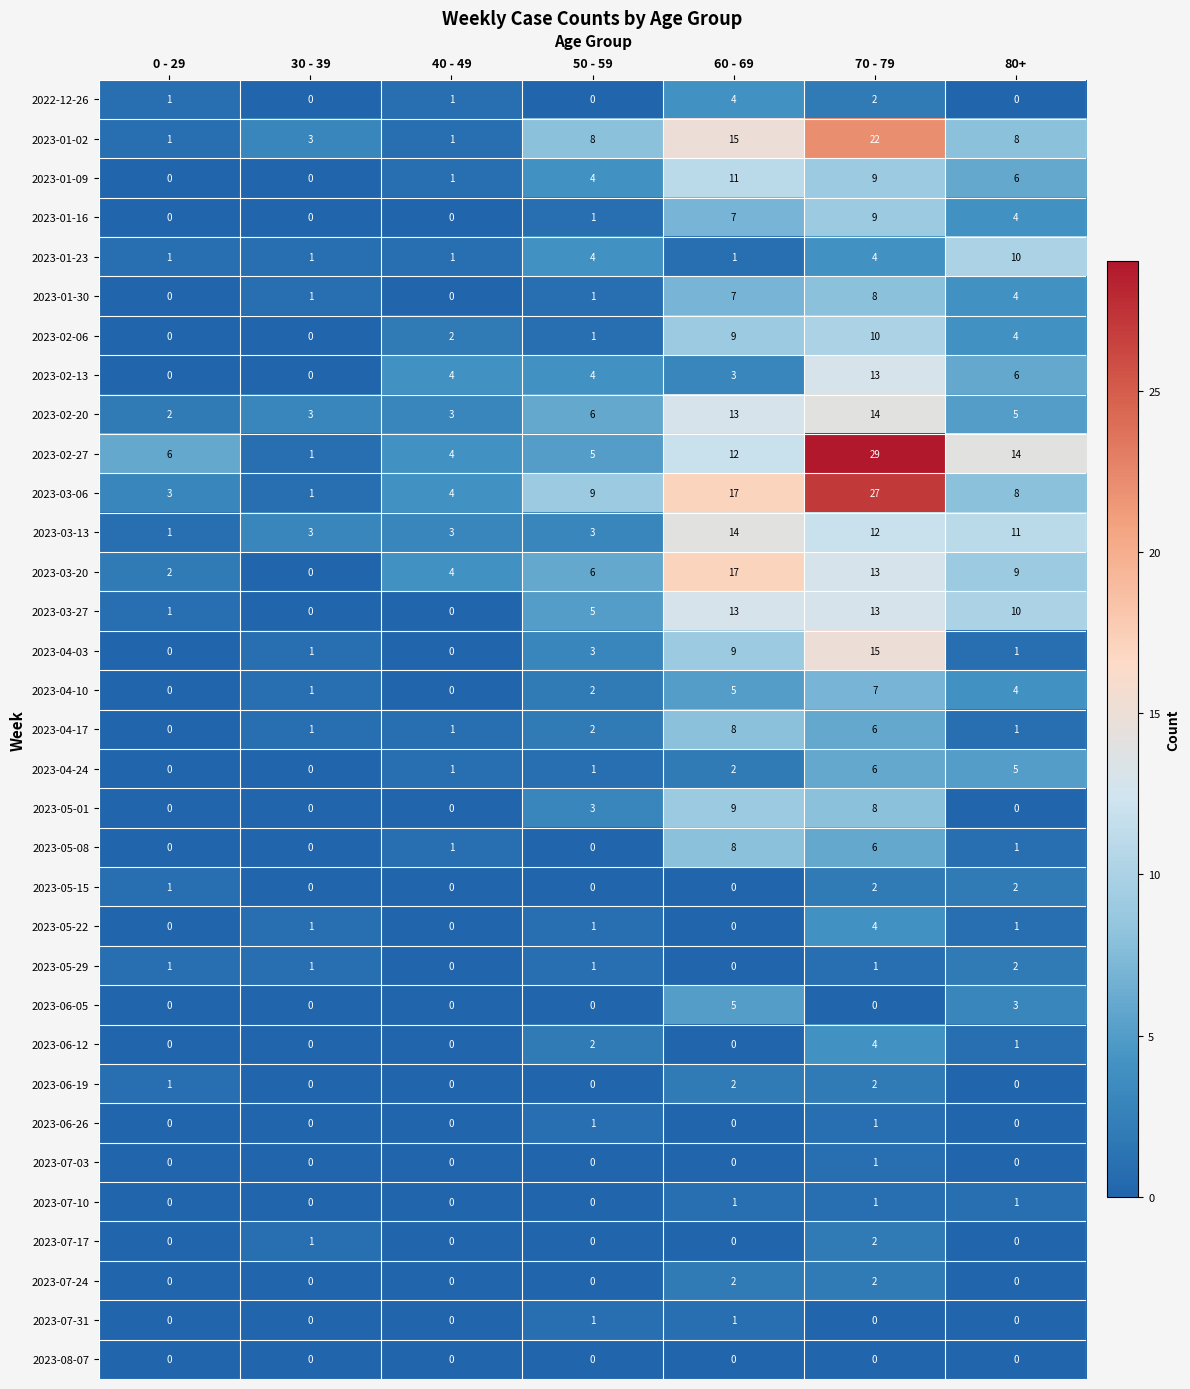

Count the 2023-07-10 values in the range 0 to 1.

7